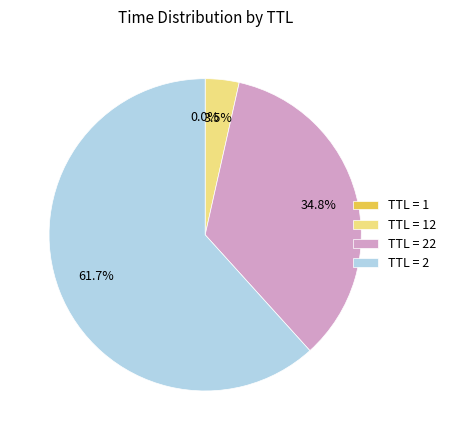

Does any single category account for the majority?

Yes